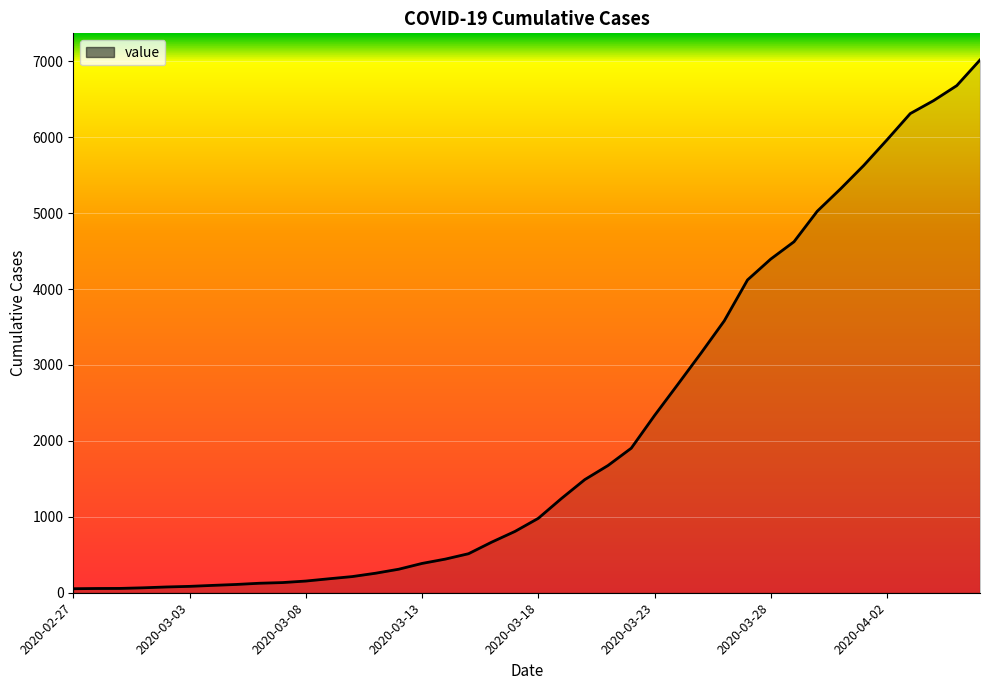

What is the difference between the maximum and minimum values?

6964